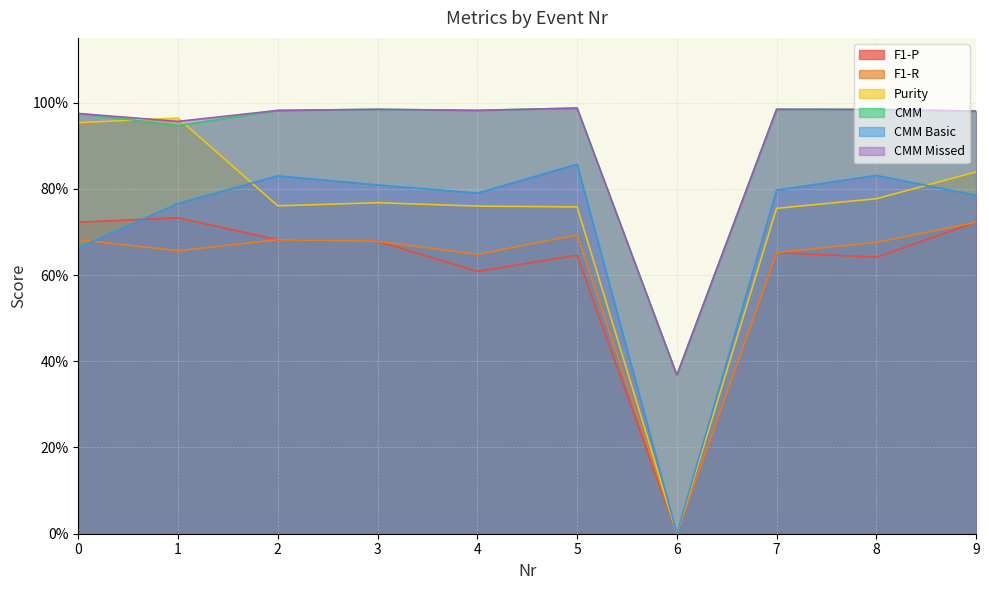

What is the greatest value displayed?

1.0